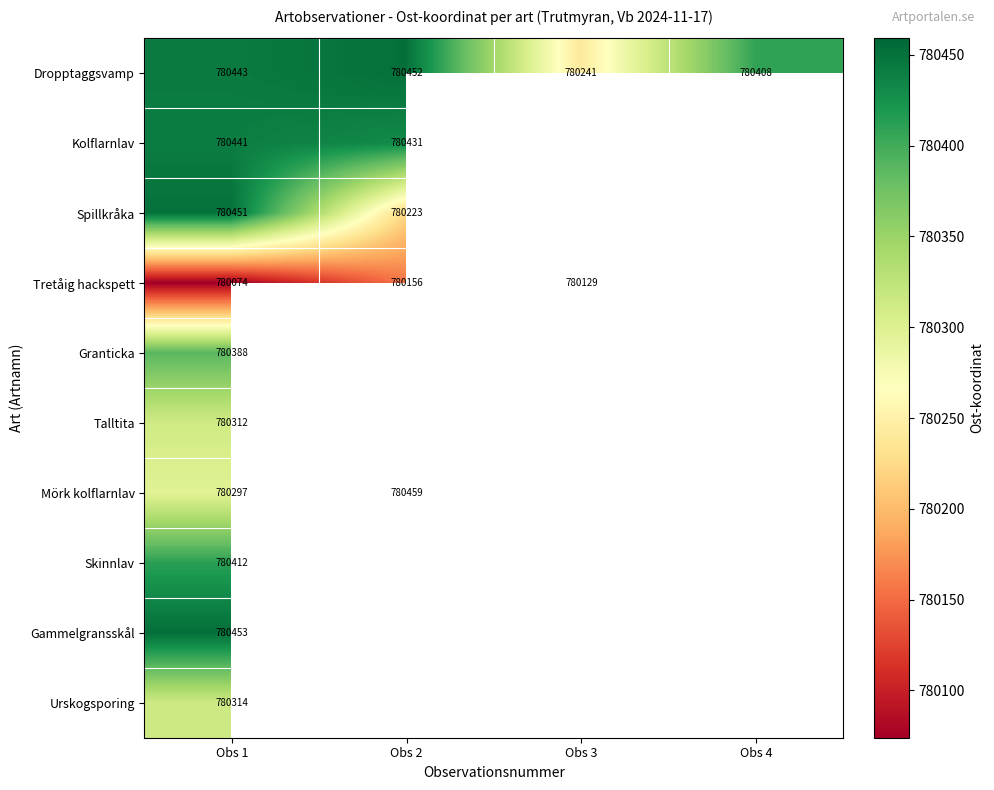

True or false: Urskogsporing has a value of 780314 at Obs 1.

True